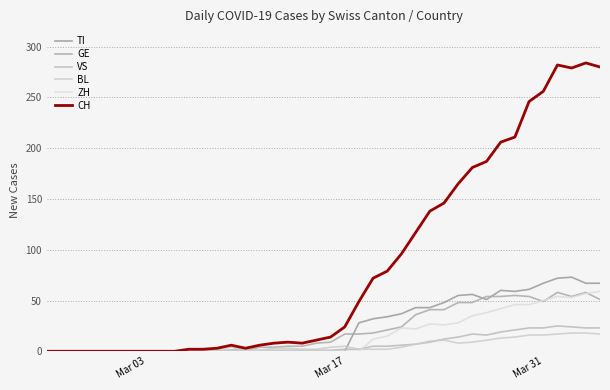

How many lines are shown in the chart?

6